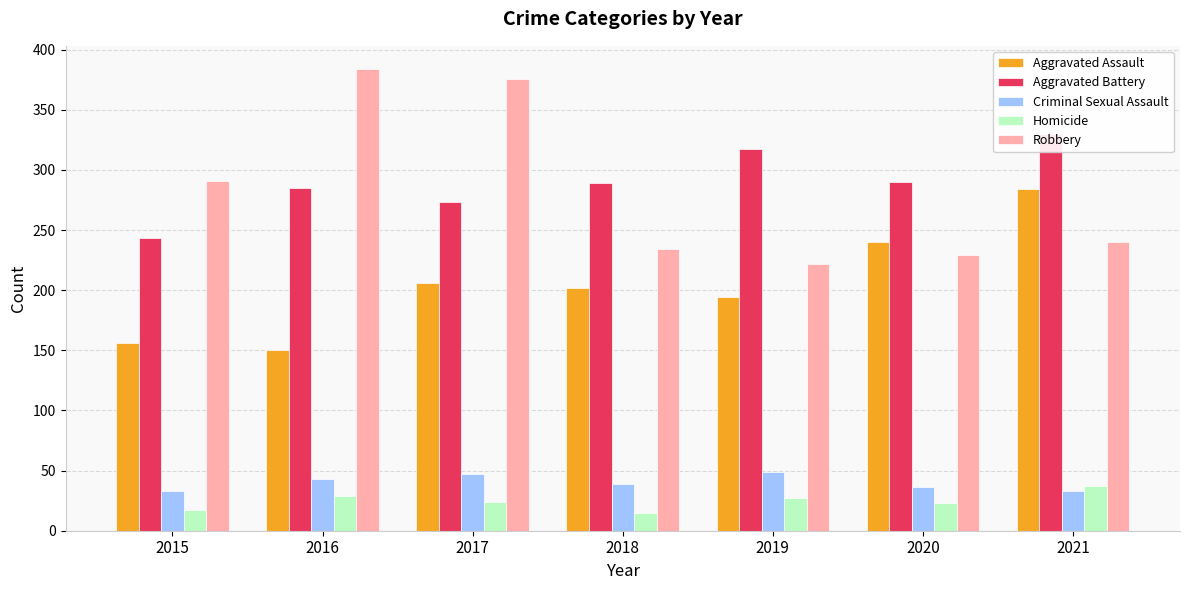

Which series has the largest total across all categories?

Aggravated Battery